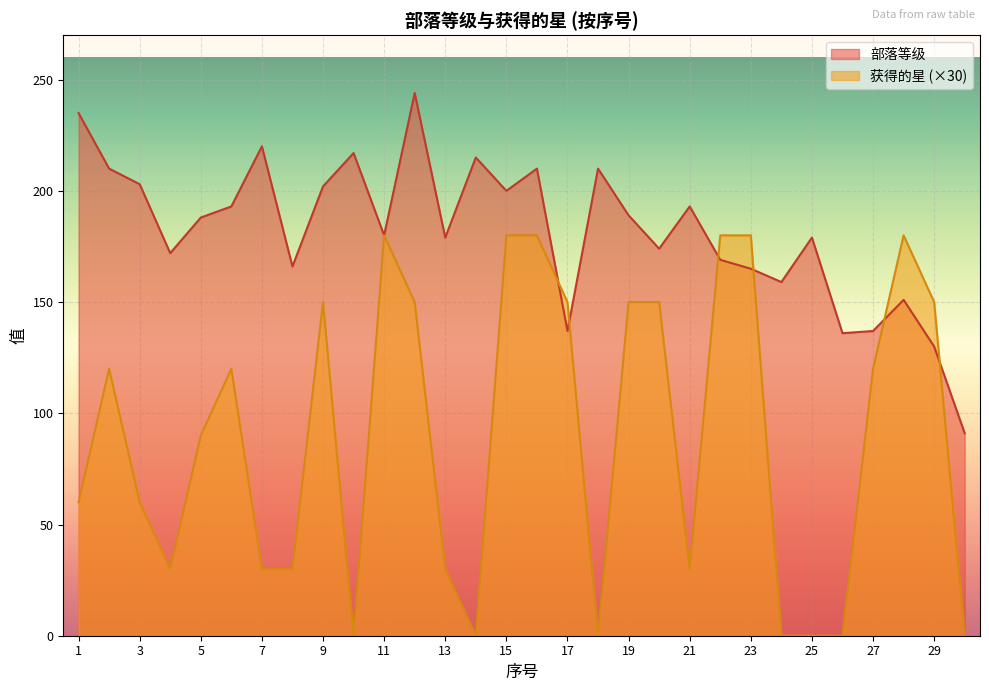

Which series has the largest range (max minus min)?

获得的星 (×30)